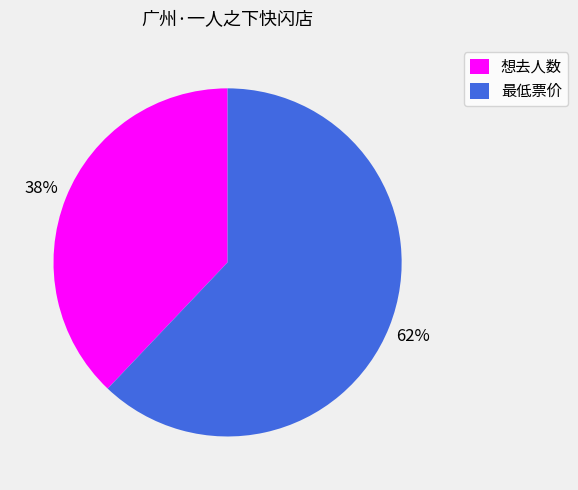

To the nearest percent, what percentage of the pie is 想去人数?

38%